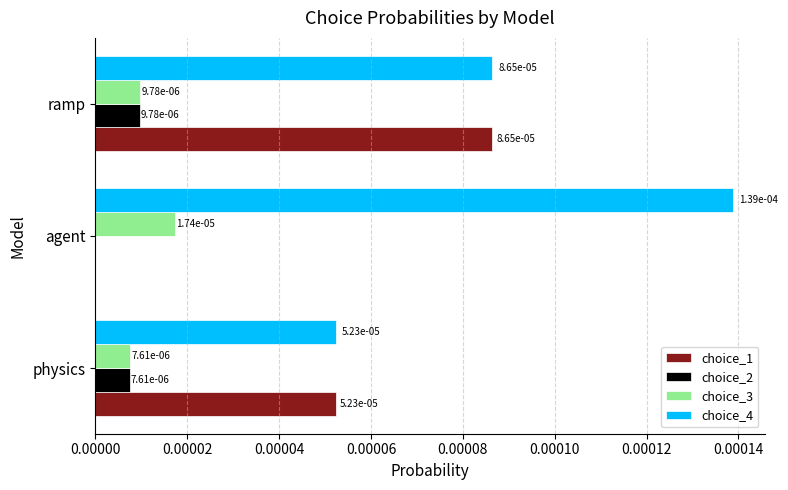

The choice_4 series shows 0.0 at ramp. True or false?

True